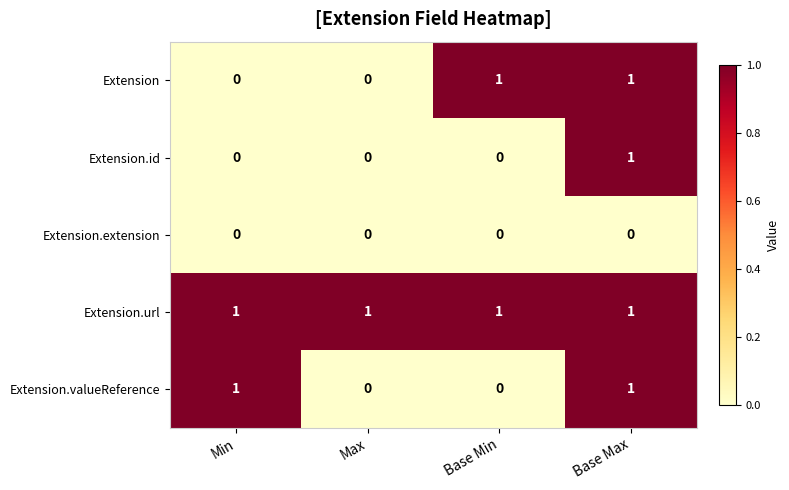

At how many categories does at least one series exceed 0?

4